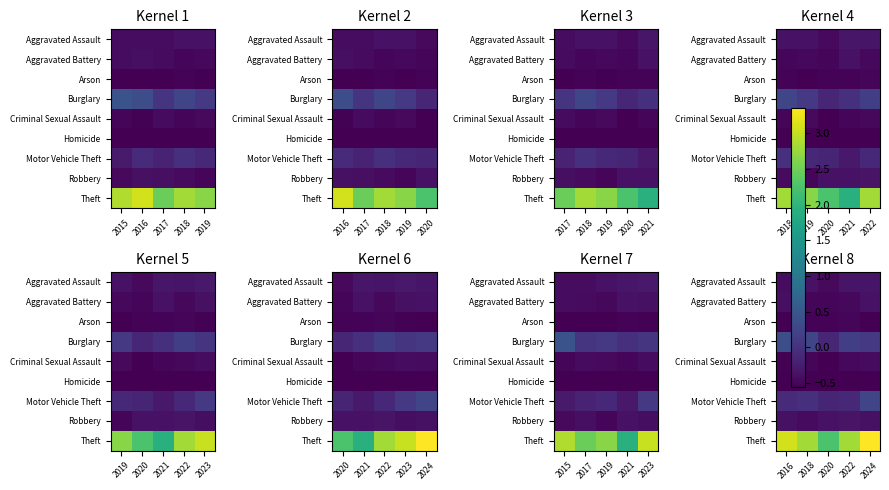

What is the spread (max minus min) of values at 2022?

3.4